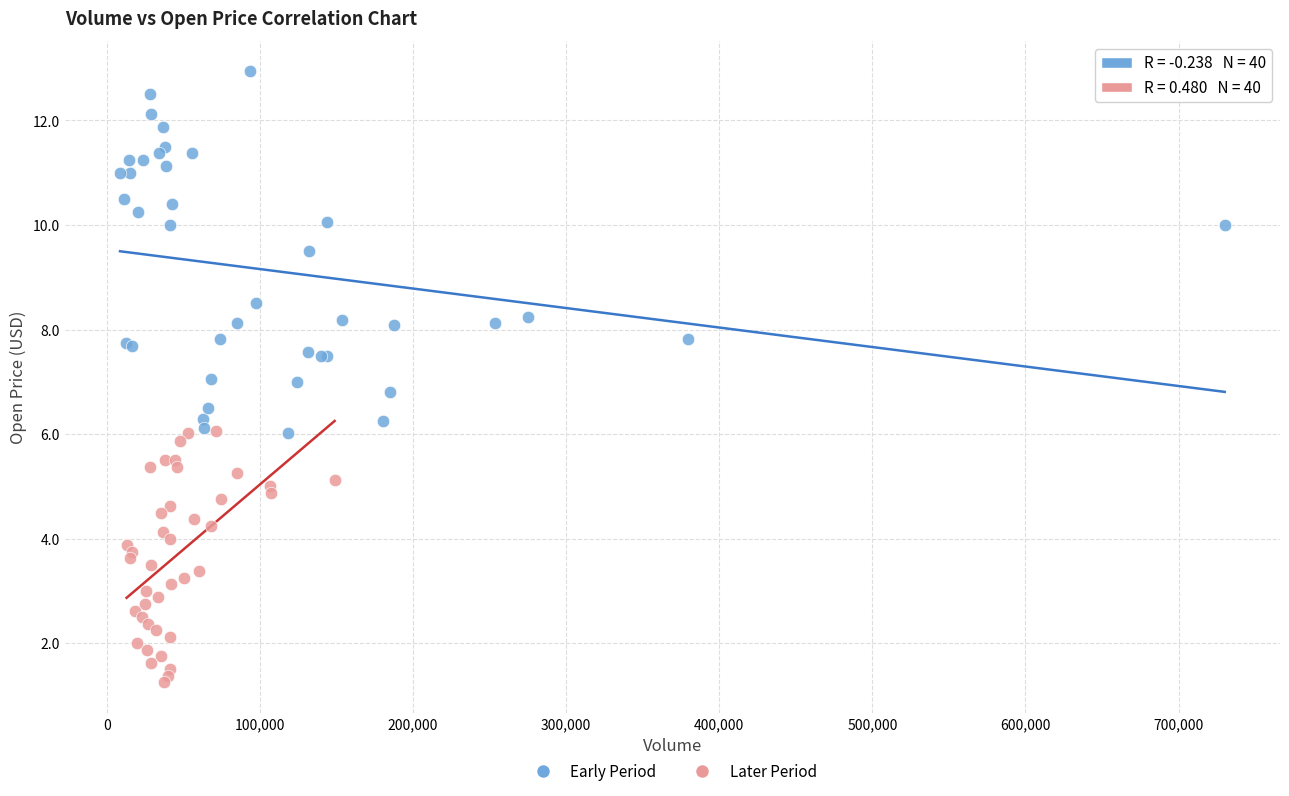

Which series has the largest Y range (max minus min)?

Early Period